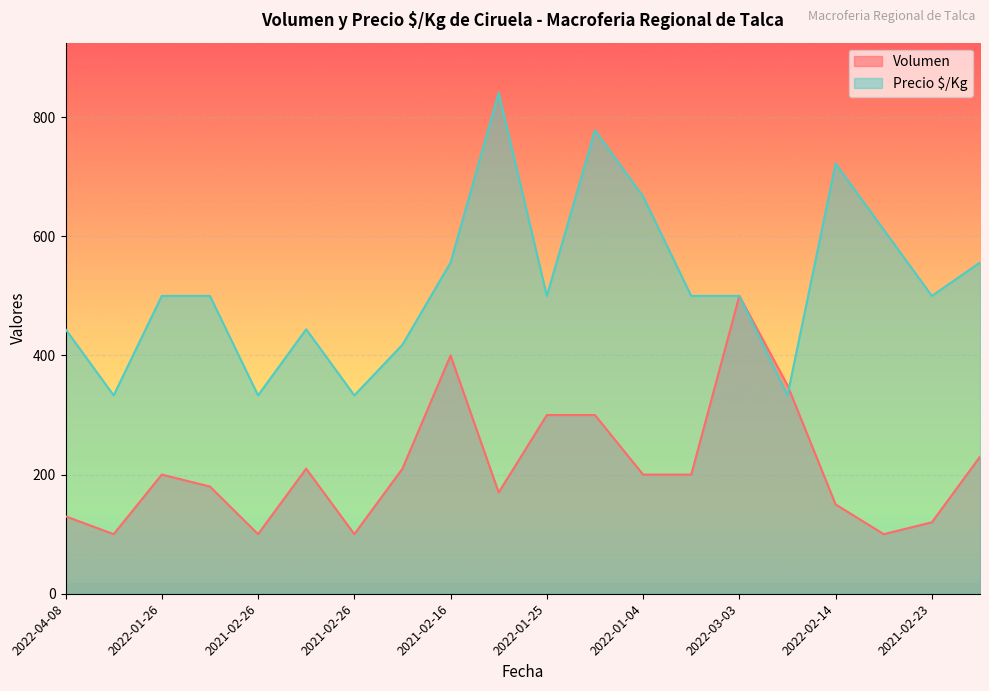

Between which two adjacent categories do Precio $/Kg and Volumen first intersect?

2021-03-30 and 2022-02-14